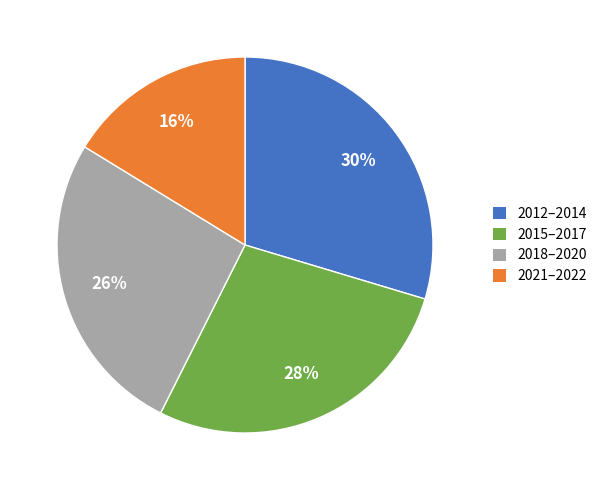

Between 2018–2020 and 2015–2017, which is larger?

2015–2017